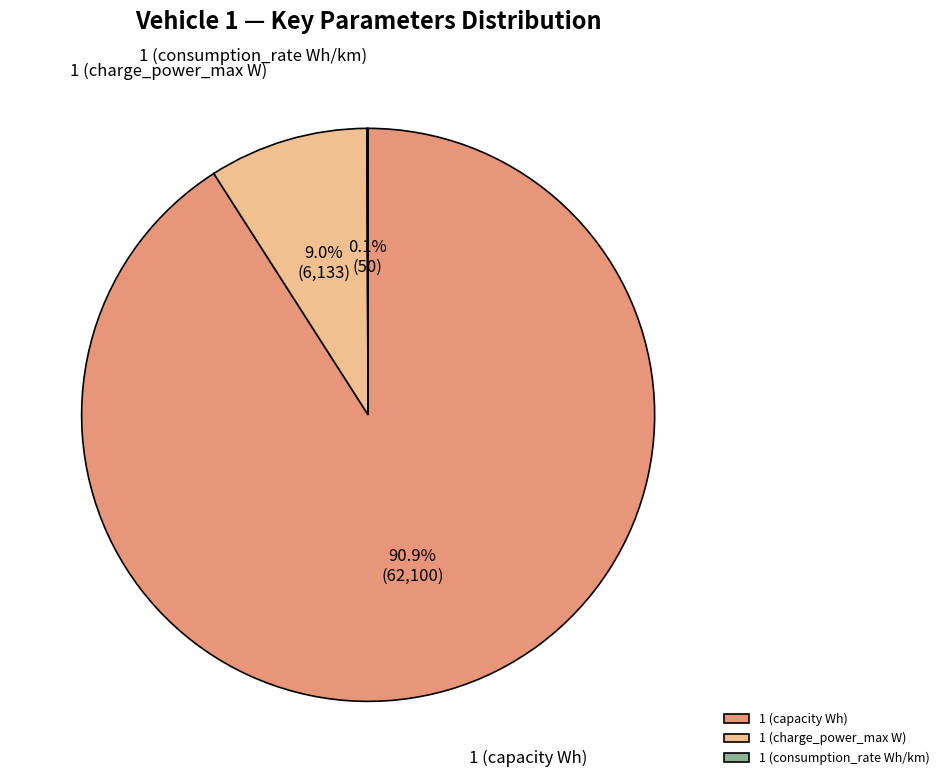

Which has a higher value, 1 (charge_power_max W) or 1 (capacity Wh)?

1 (capacity Wh)